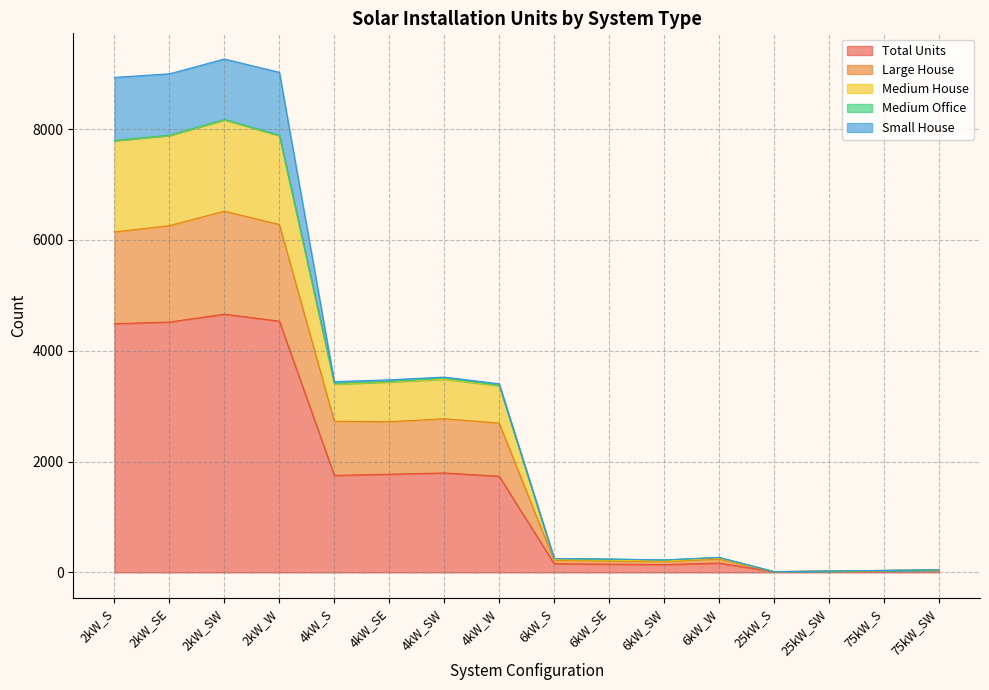

What is the maximum value for Total Units?

4659